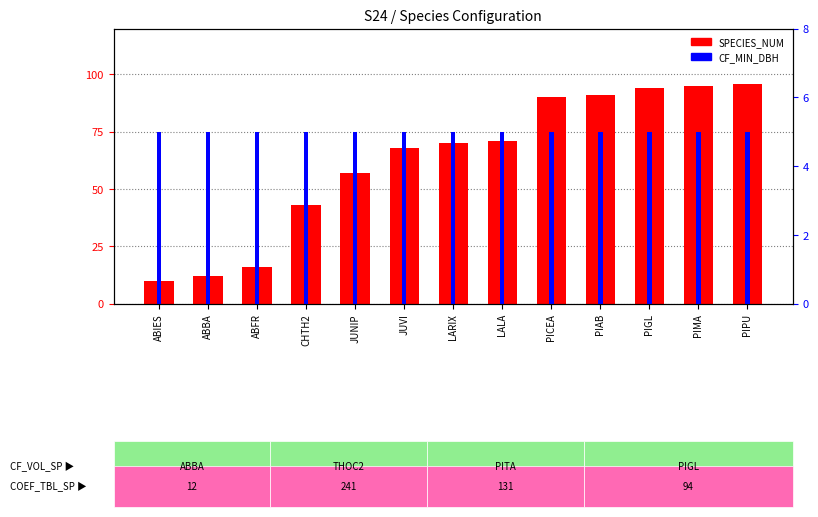

At which label is SPECIES_NUM closest to 53?

JUNIP